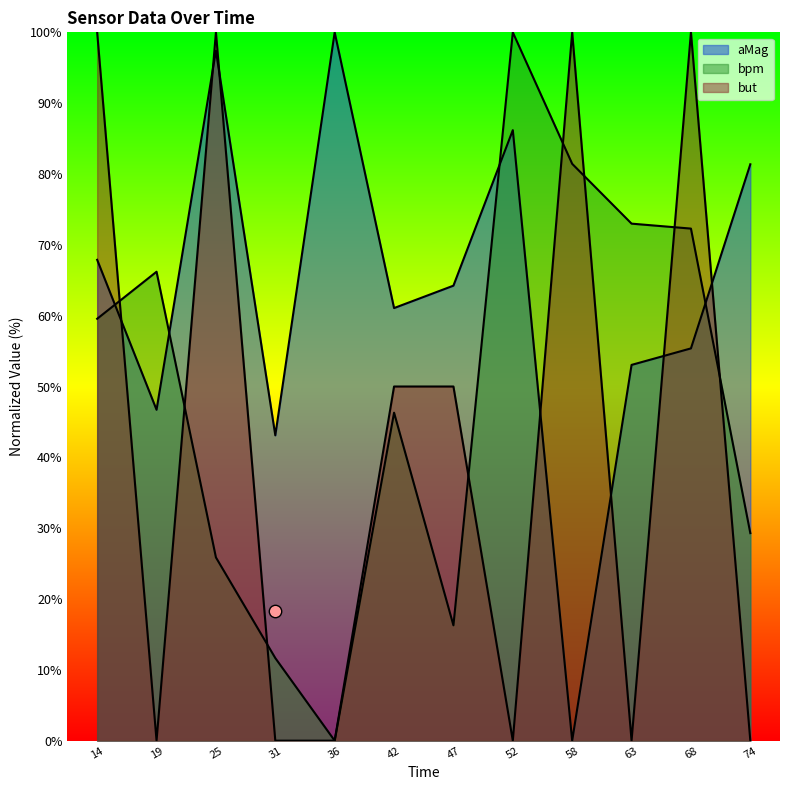

Which series reaches the minimum Y coordinate?

aMag